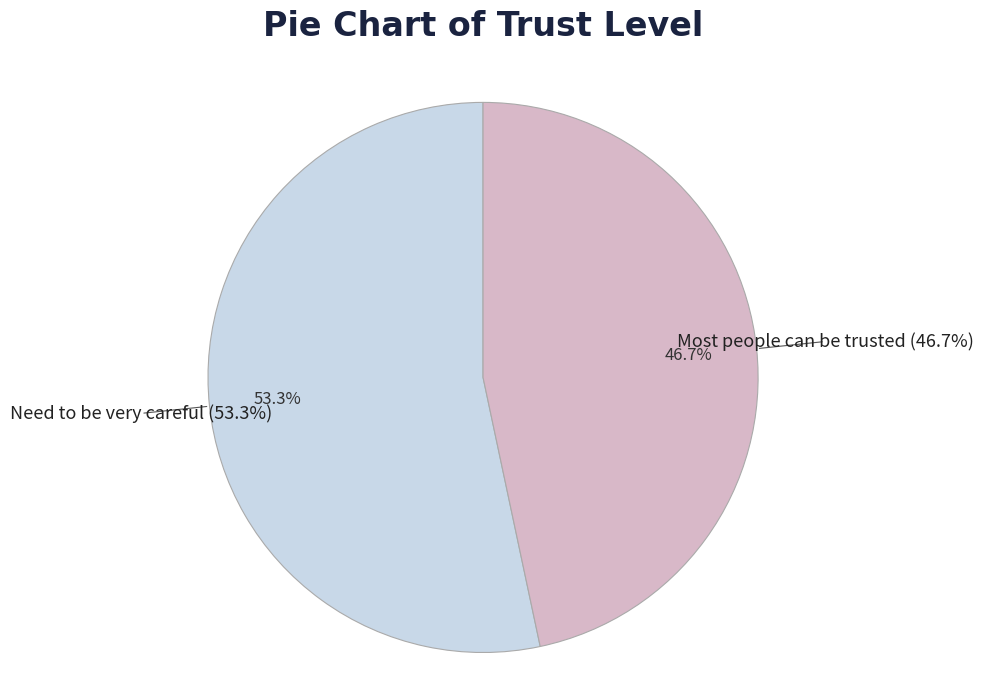

How much of the chart is everything except Need to be very careful?

46.7%